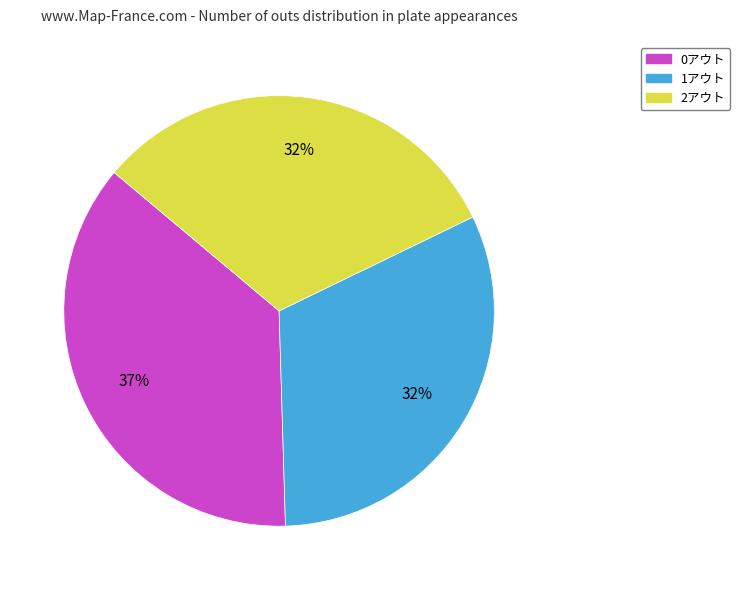

How many slices are in this pie chart?

3